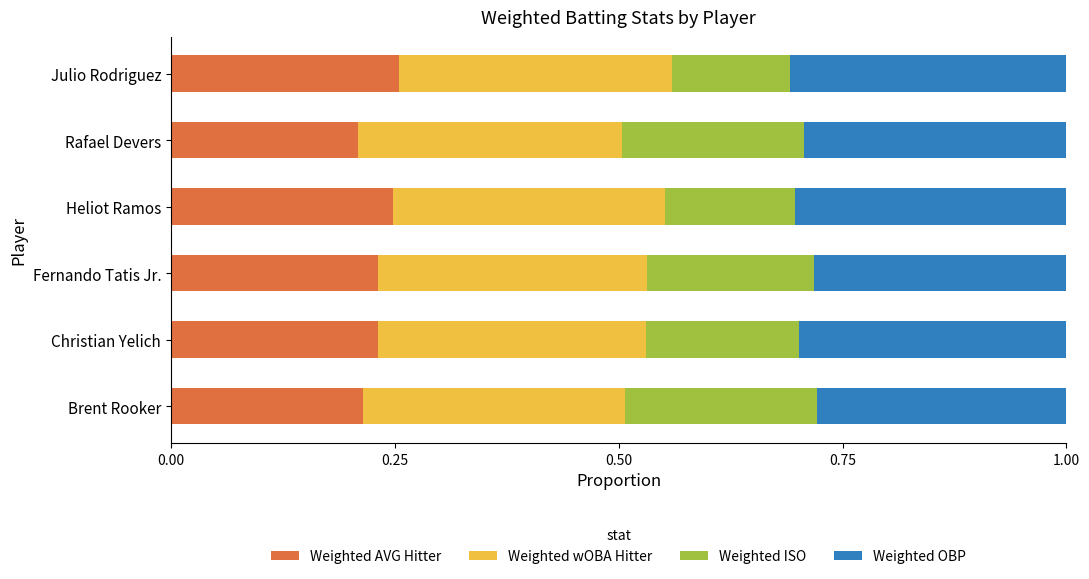

What are all the series names shown in the legend?

Weighted AVG Hitter, Weighted wOBA Hitter, Weighted ISO, Weighted OBP